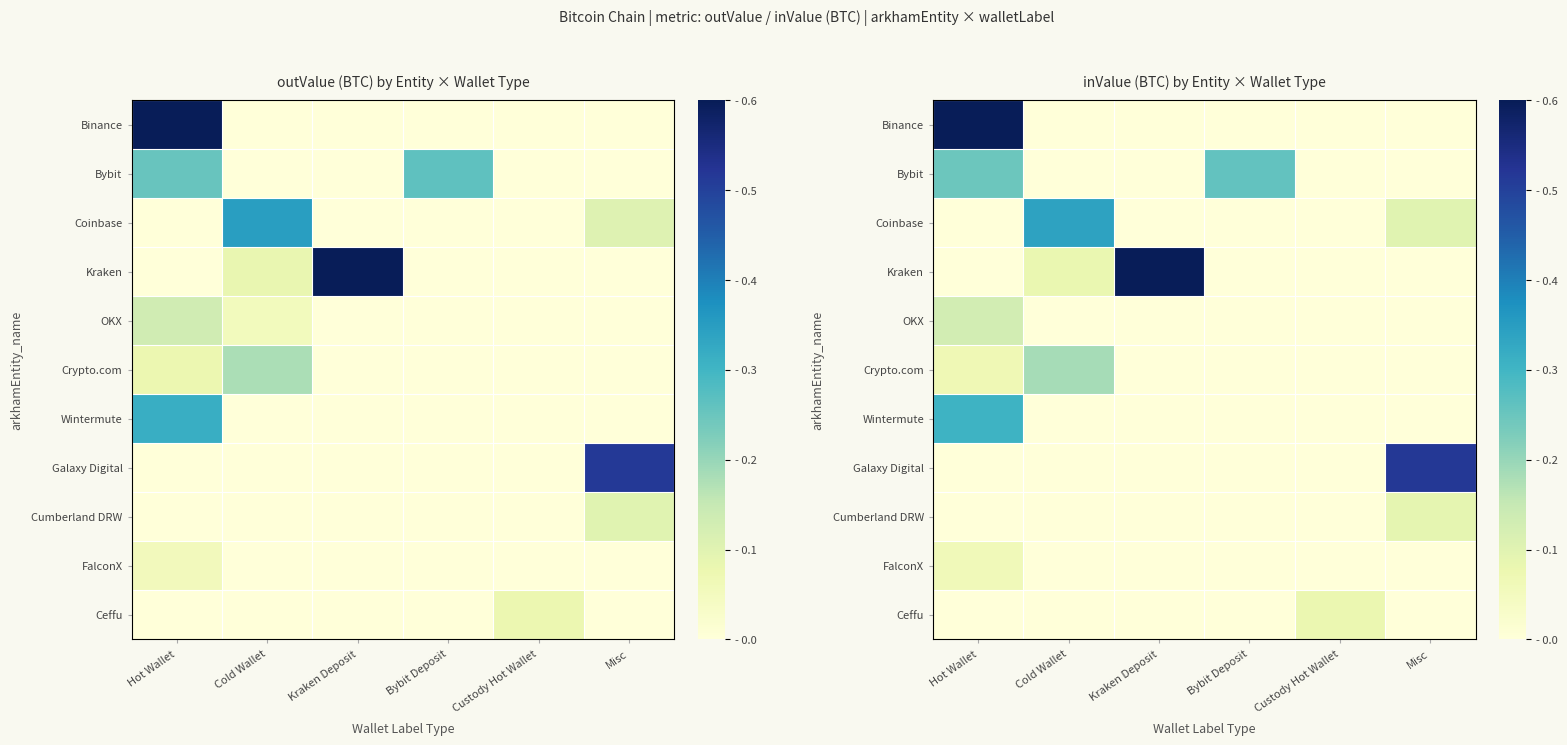

Which category has the lowest value in the Coinbase series?

Hot Wallet